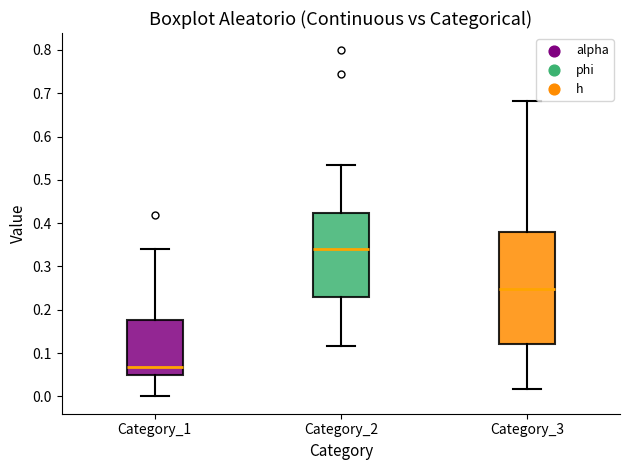

Which box has the lowest median line?

Category_1